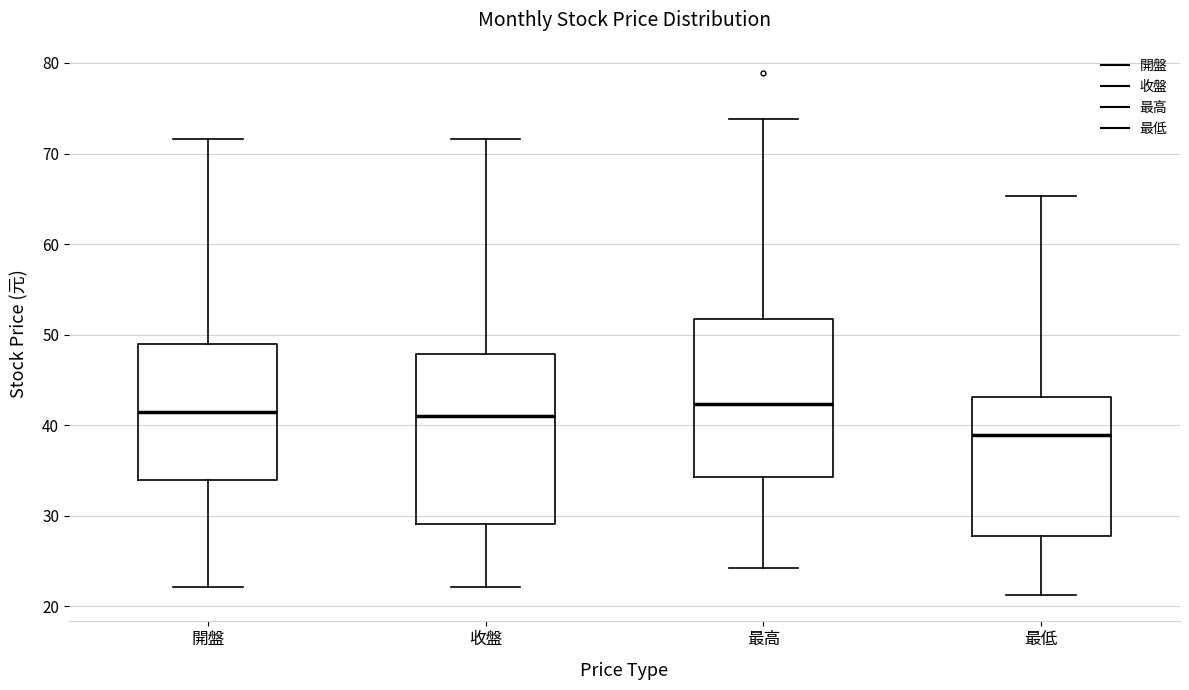

Reading left to right, read every box against the y-axis: the position of its median line, the range the box covers, and the ends of its whiskers. The values are not printed on the chart, so give them approximately, as read against the axis.

開盤: median 41, box 34 to 49, whiskers 22 to 72
收盤: median 41, box 29 to 48, whiskers 22 to 72
最高: median 42, box 34 to 52, whiskers 24 to 74
最低: median 39, box 28 to 43, whiskers 21 to 65